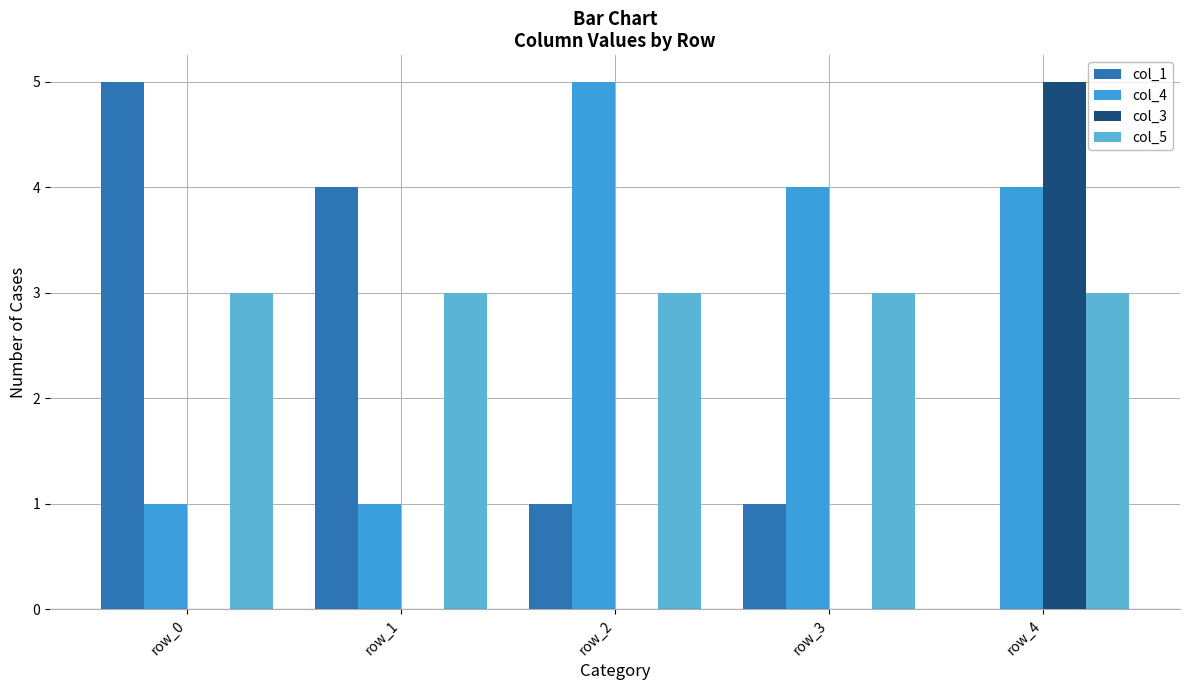

Reading left to right, extract all data points from this chart.

col_1: 5	4	1	1	0
col_4: 1	1	5	4	4
col_3: 0	0	0	0	5
col_5: 3	3	3	3	3